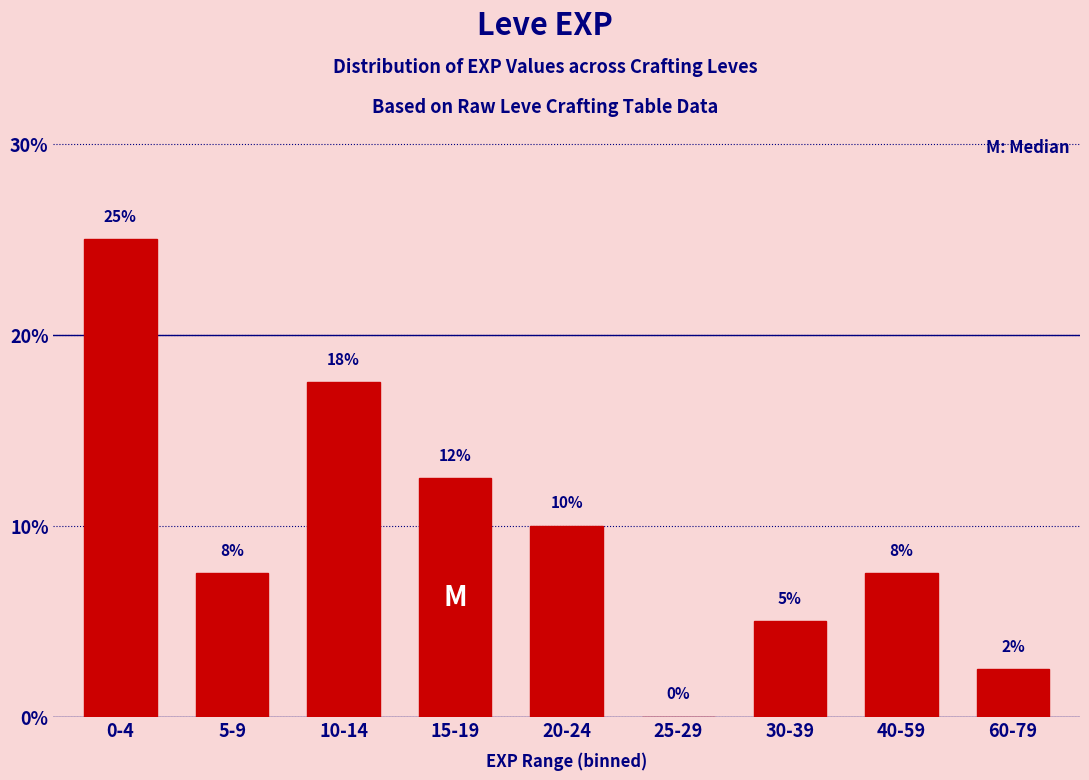

Are the bars horizontal?

No